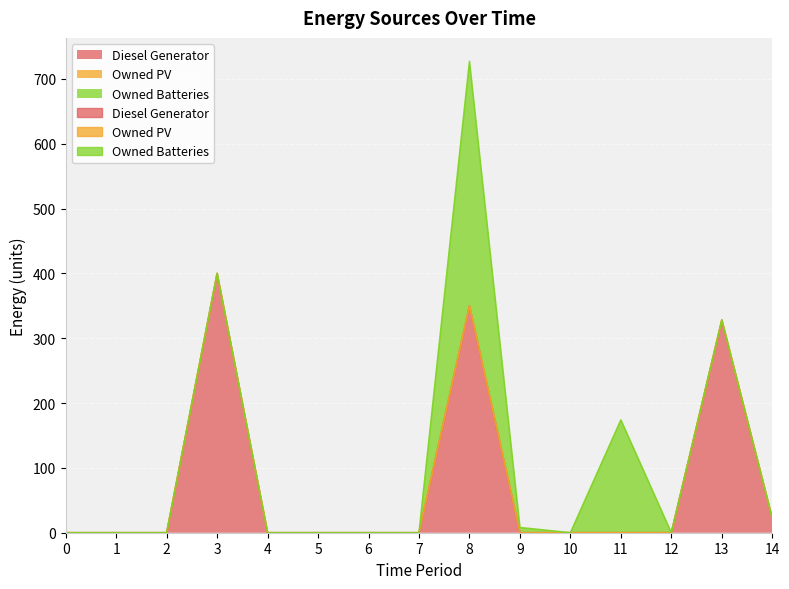

The Owned Batteries series shows 0.0 at 14. True or false?

True